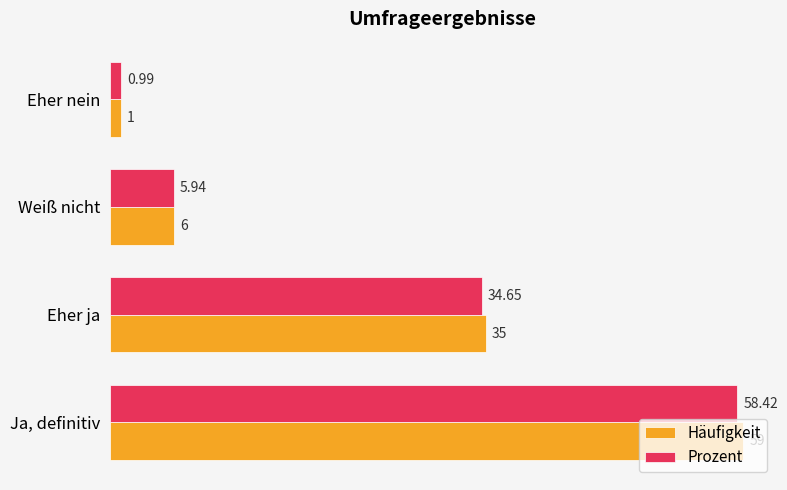

At which label does Prozent reach its minimum?

Eher nein